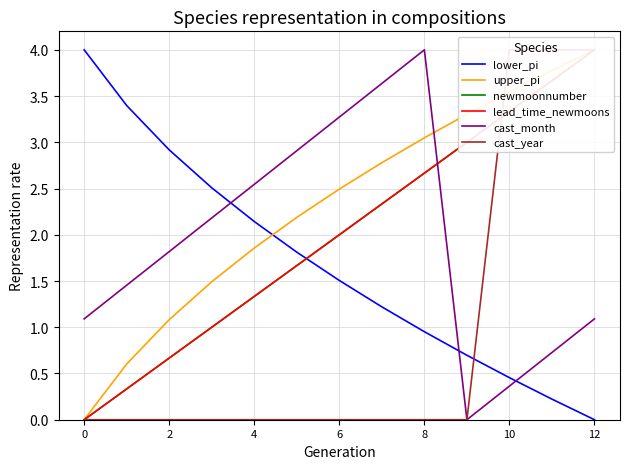

What are all the series names shown in the legend?

lower_pi, upper_pi, newmoonnumber, lead_time_newmoons, cast_month, cast_year